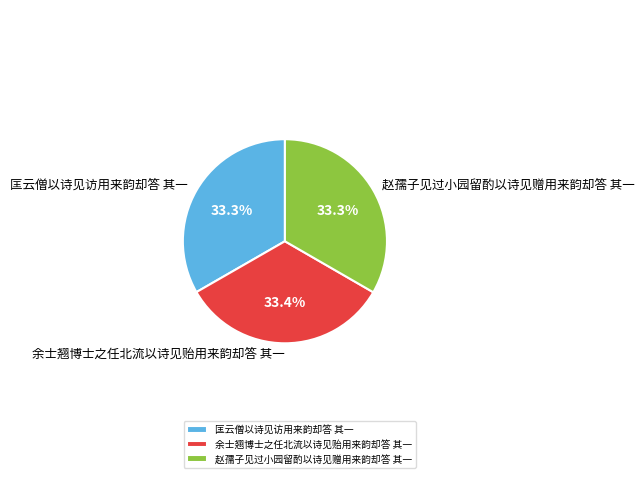

Is there a majority slice in this chart?

No